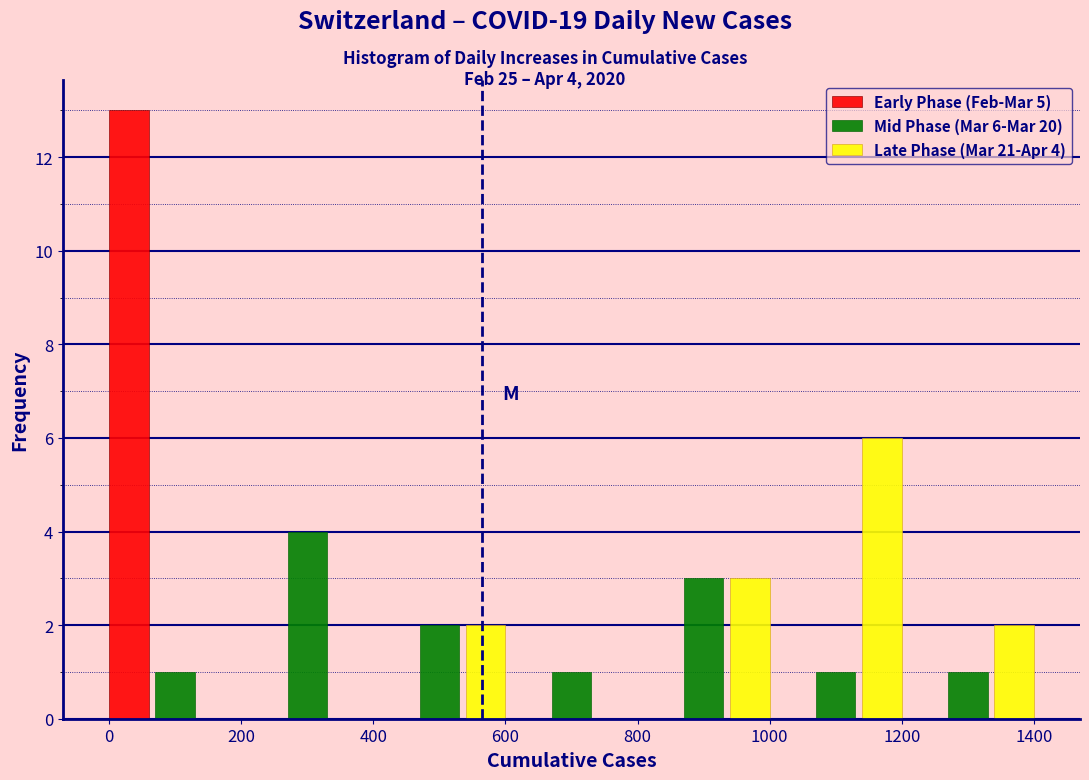

In the Early Phase (Feb-Mar 5) series, which range on the x-axis has the tallest bar?

0 to 200